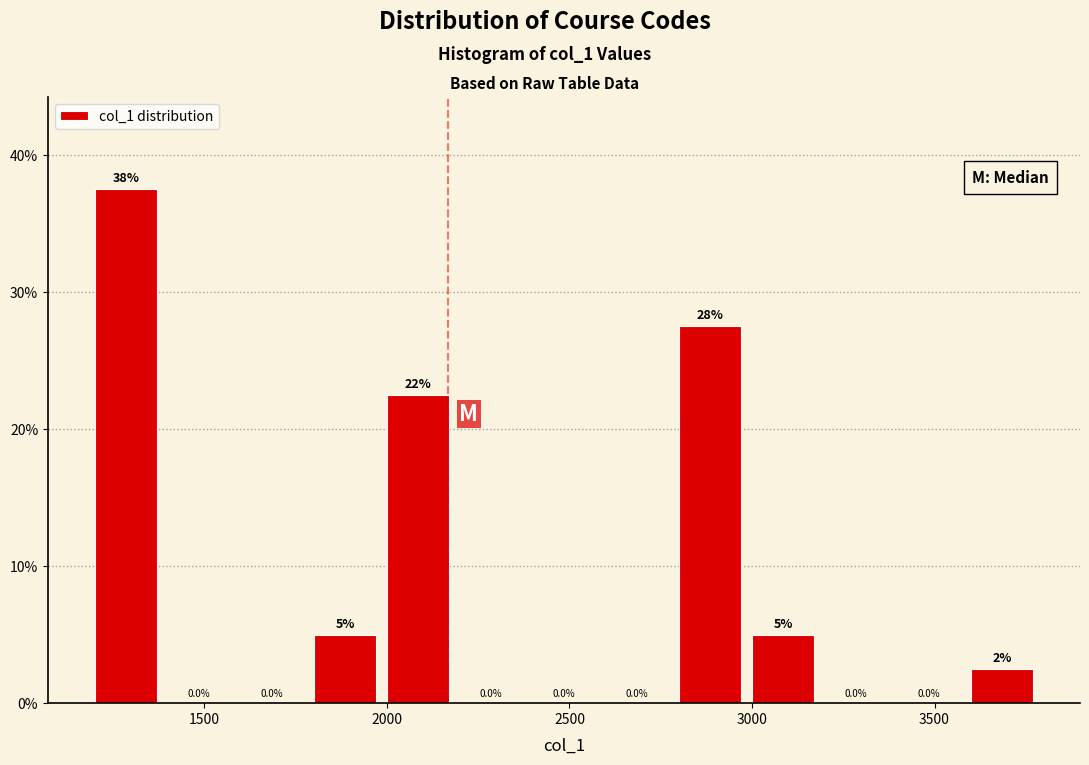

Which range on the x-axis has the tallest bar?

1200 to 1400